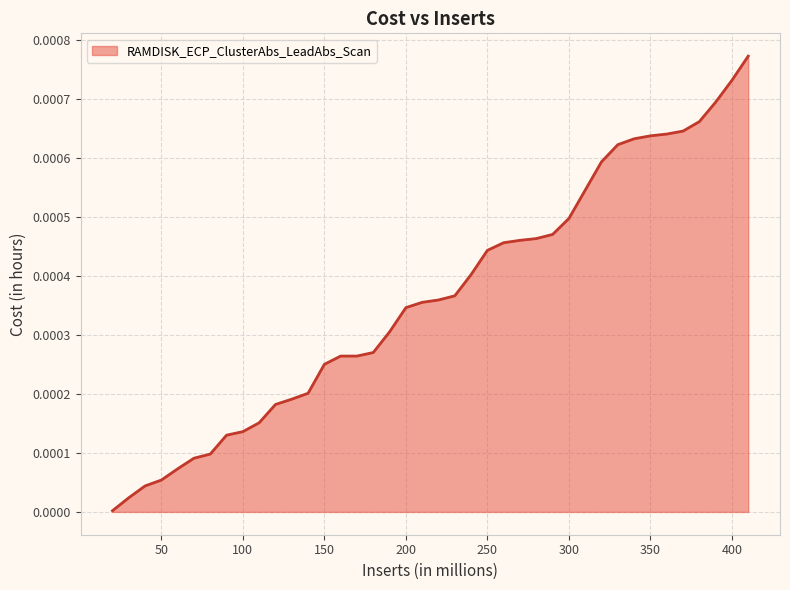

Which category has the lowest value across all series?

20